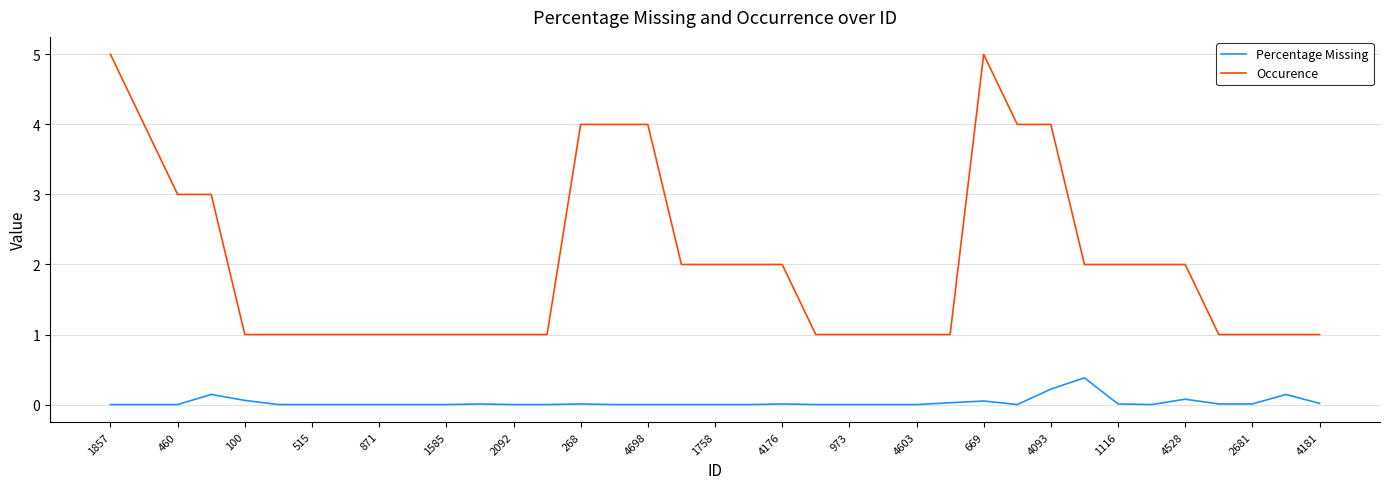

What is the maximum value for Occurence?

5.0